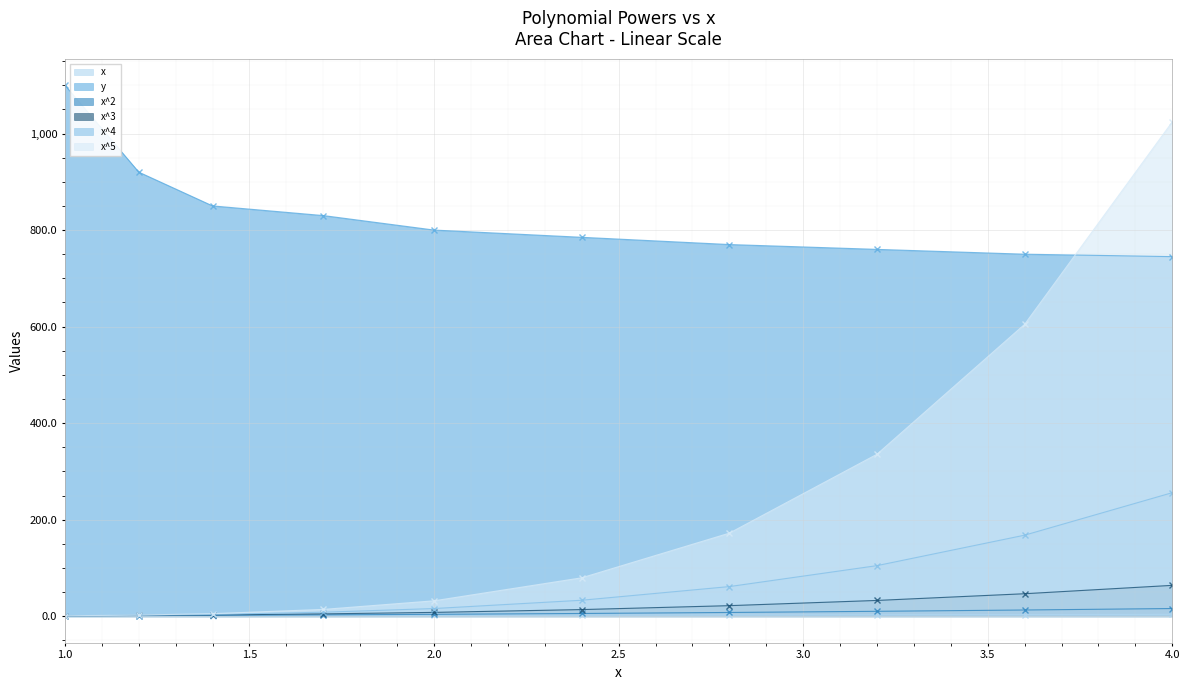

What is the total value across all series at 1.0?

1105.0